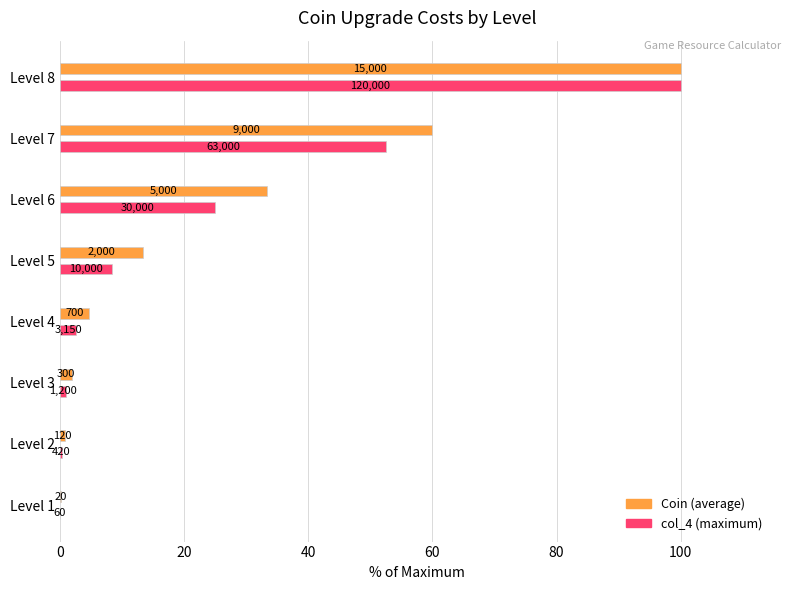

Does the chart contain any negative values?

No